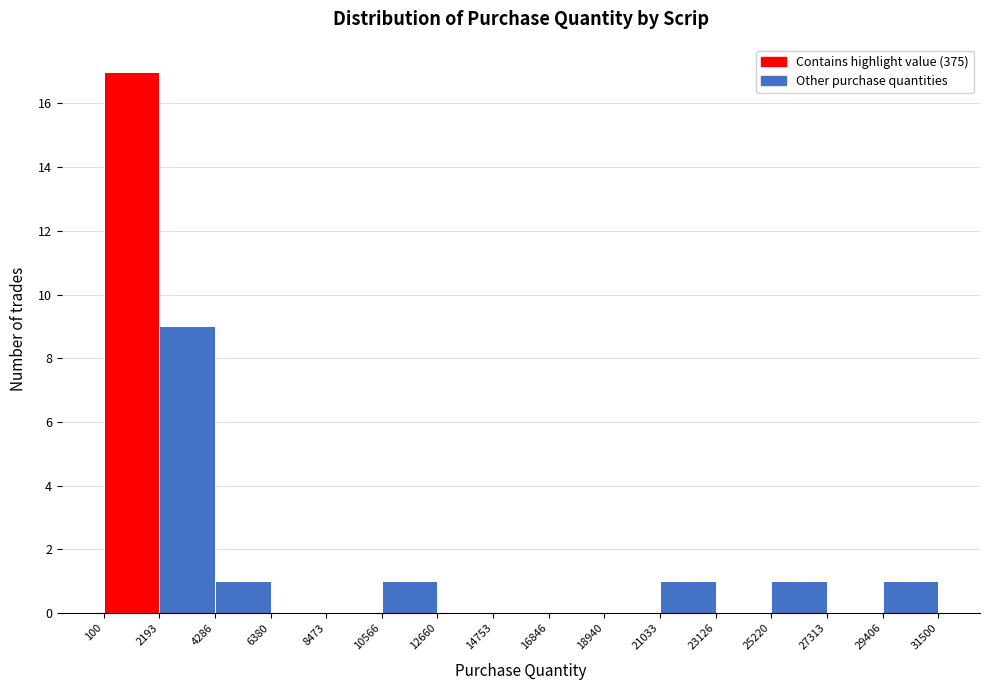

Over which range of the x-axis is the bar tallest?

100 to 2193